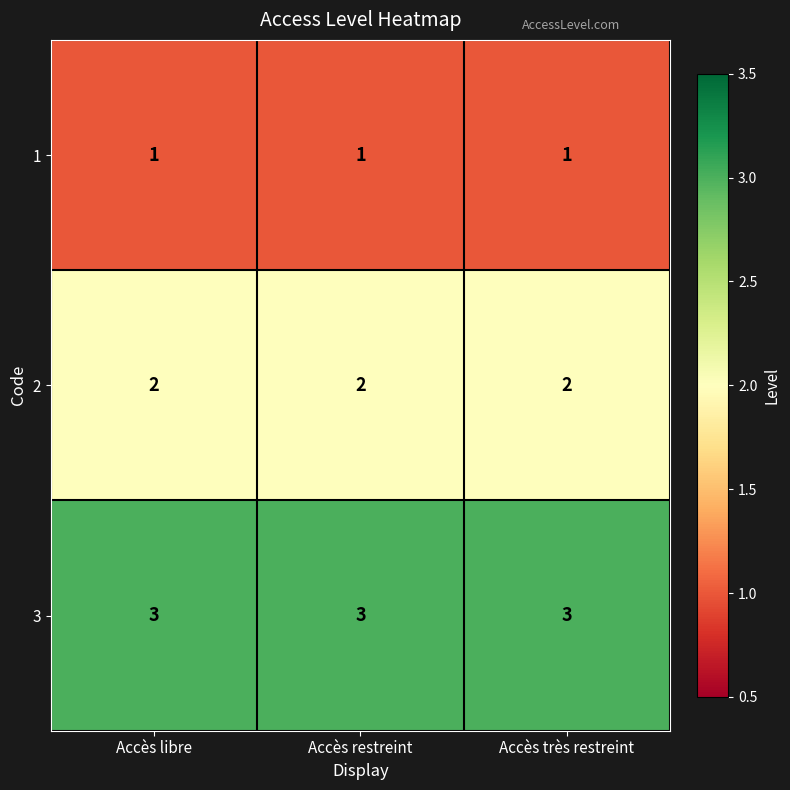

Rank the series by their maximum value, from highest to lowest.

3, 2, 1